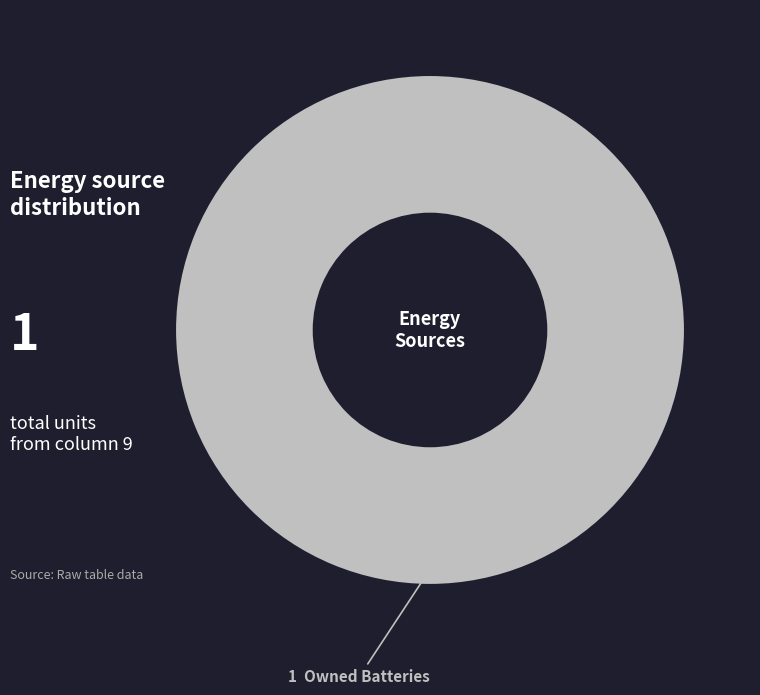

Is there a majority slice in this chart?

Yes